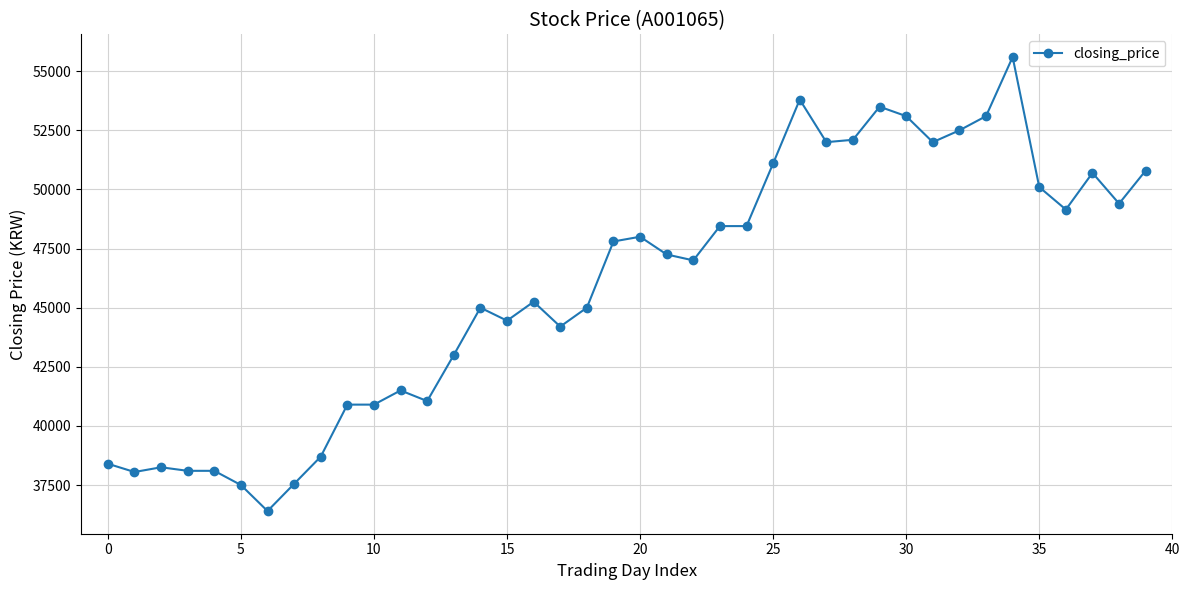

What is the value of the 6th point from the left?

37500